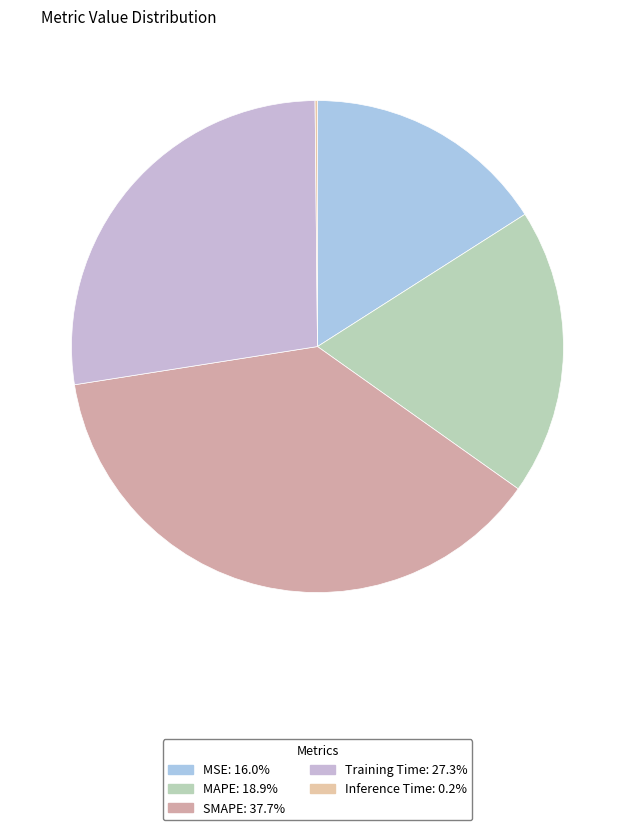

What percentage do SMAPE and MAPE together represent?

56.5%